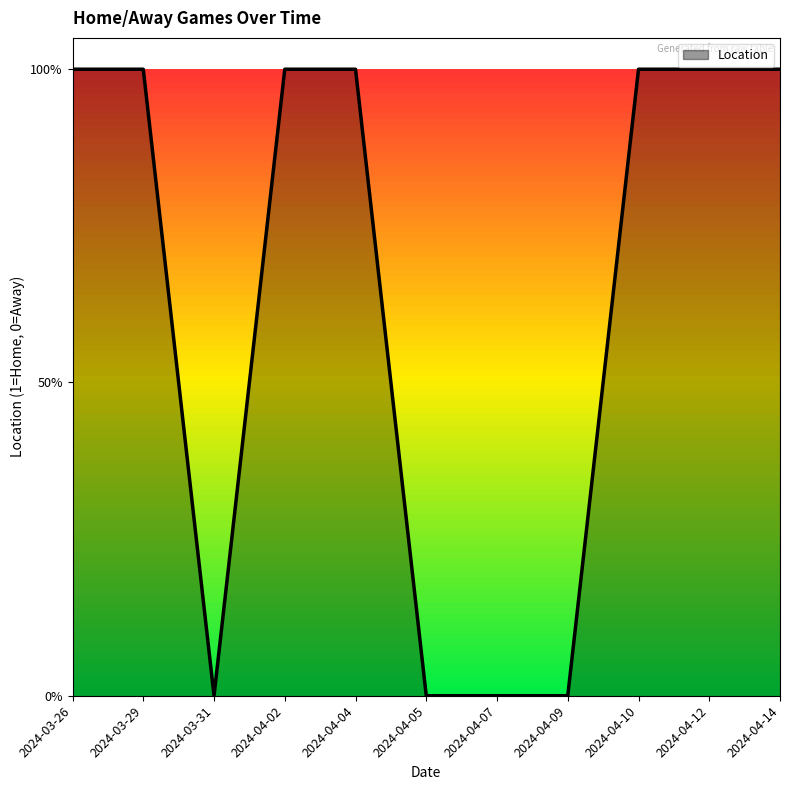

Reading left to right, list all the values displayed in this chart.

1	1	0	1	1	0	0	0	1	1	1